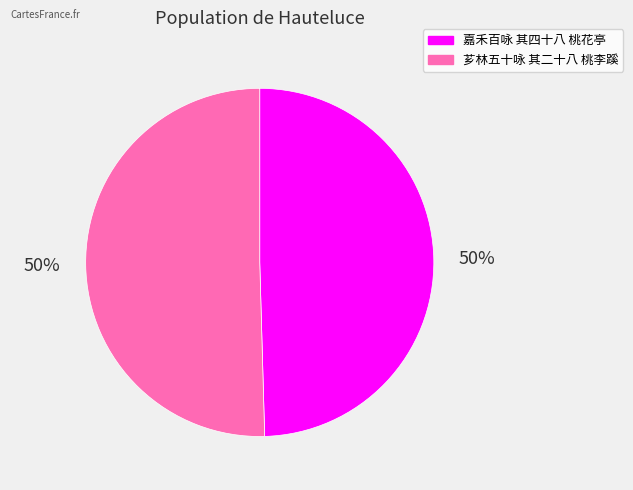

Count the number of slices in the pie.

2